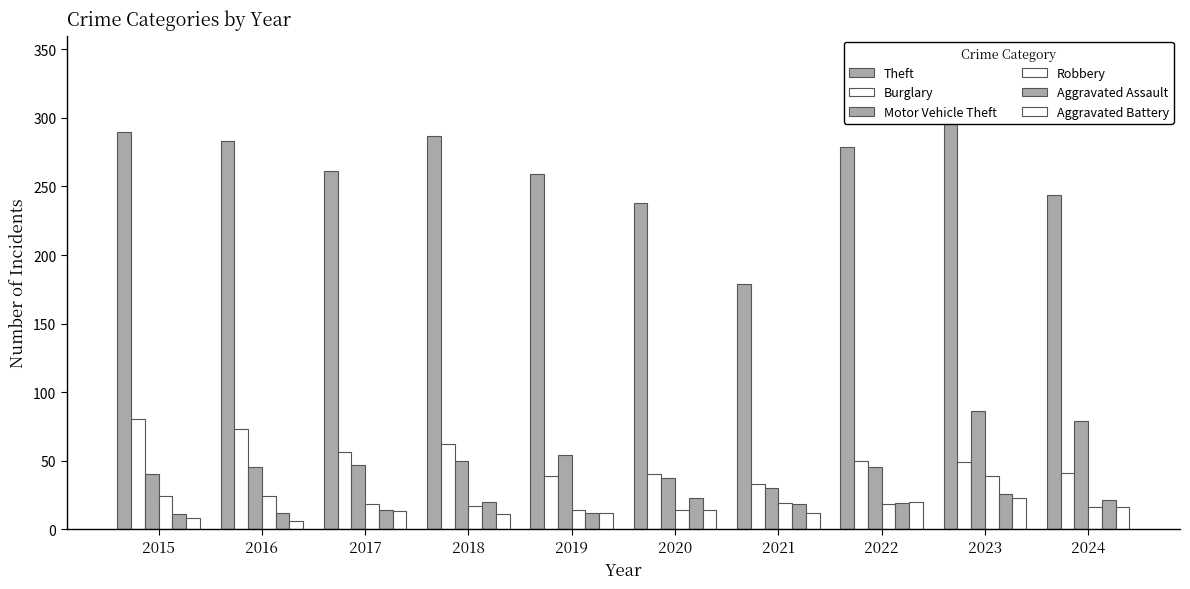

What is the sum of all Burglary values?

523